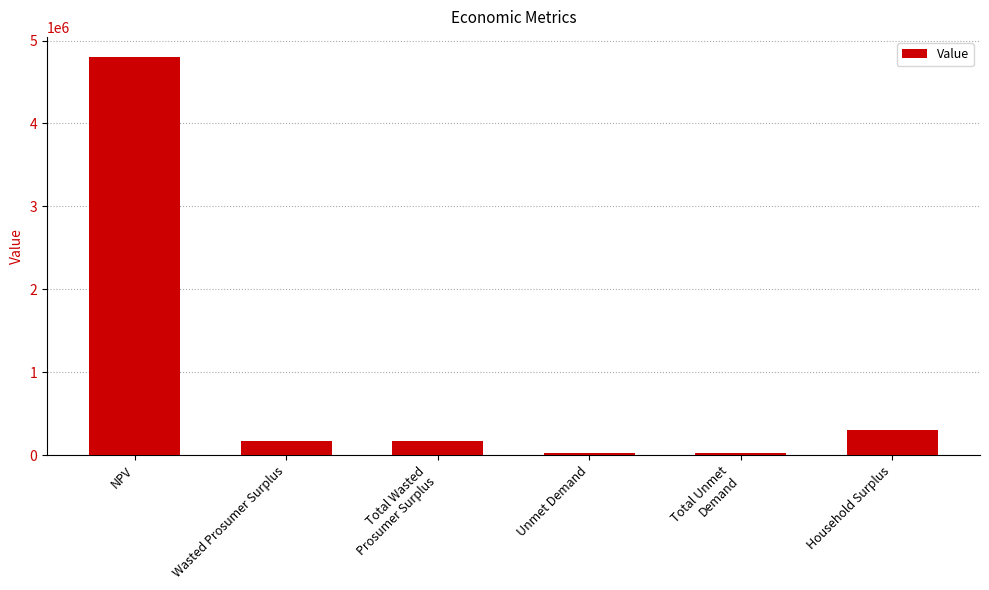

True or false: the data shows 4803545.5 at NPV.

True